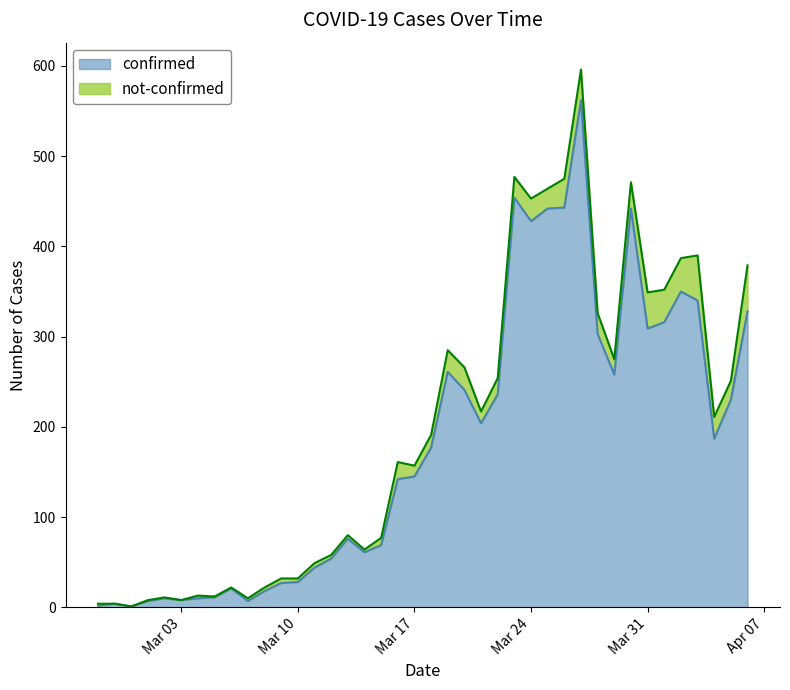

Is it true that confirmed equals 53 at Mar 17?

False